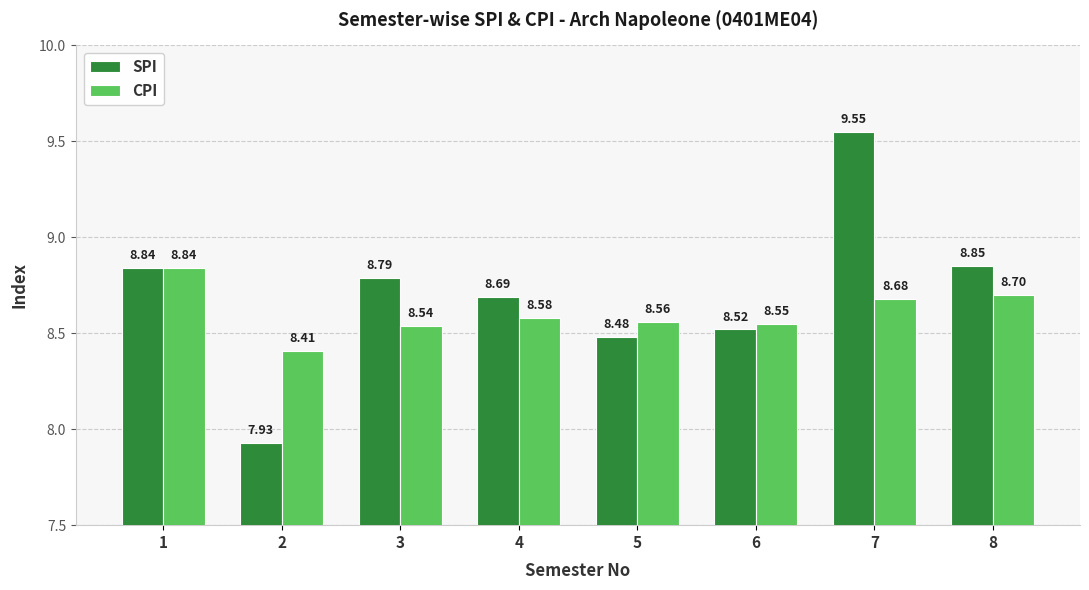

Which series has the largest total across all categories?

SPI